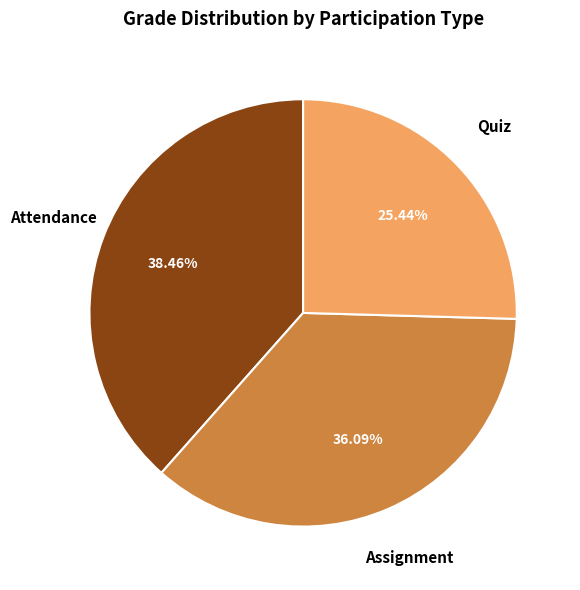

Which has a higher value, Attendance or Quiz?

Attendance